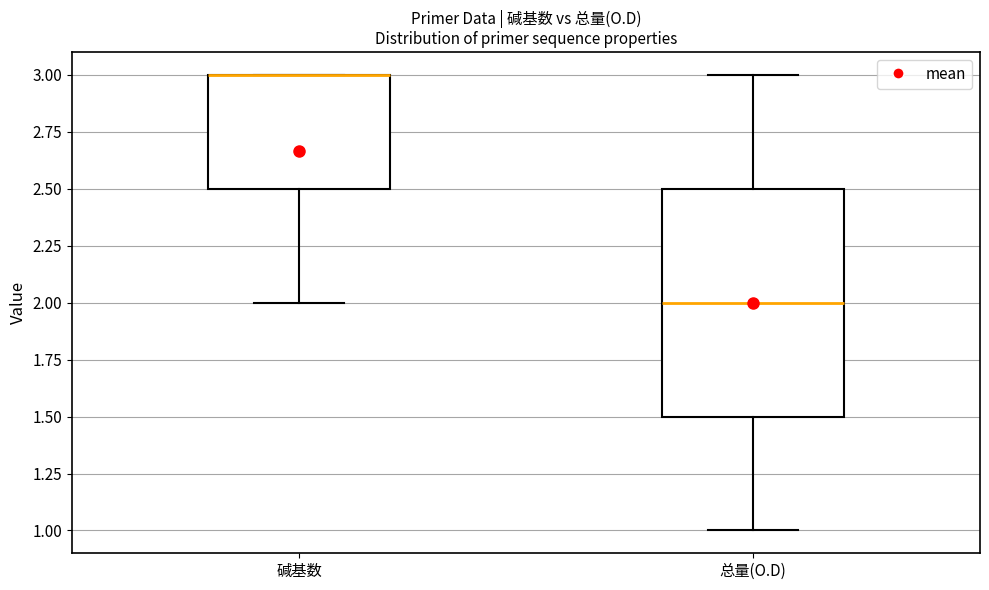

Where is the upper edge of the box for 碱基数 on the y-axis? The values are not printed on the chart, so give them approximately, as read against the axis.

3.0